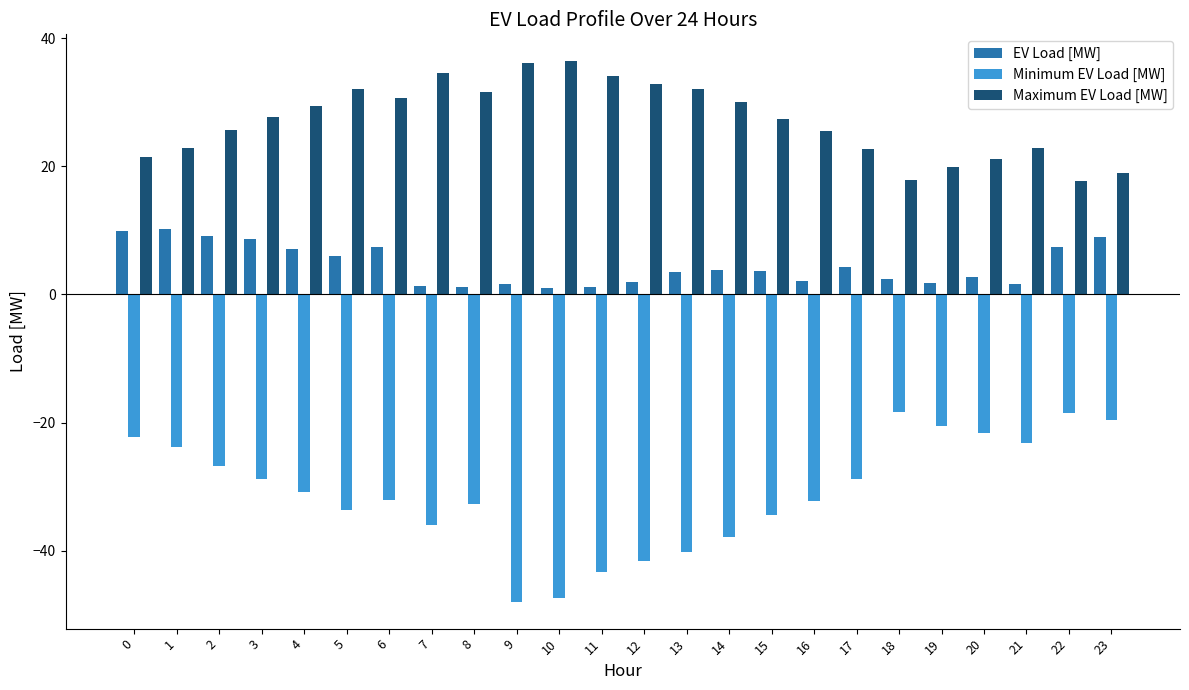

What are all the series names shown in the legend?

EV Load [MW], Minimum EV Load [MW], Maximum EV Load [MW]